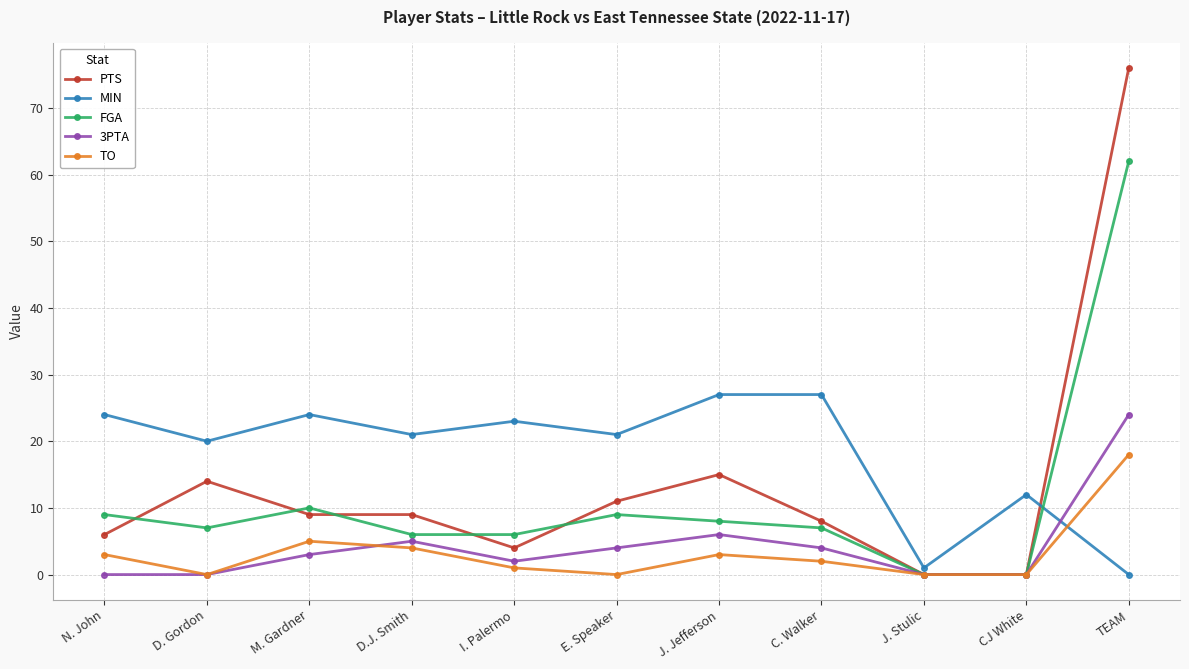

At how many categories does at least one series exceed 7?

10